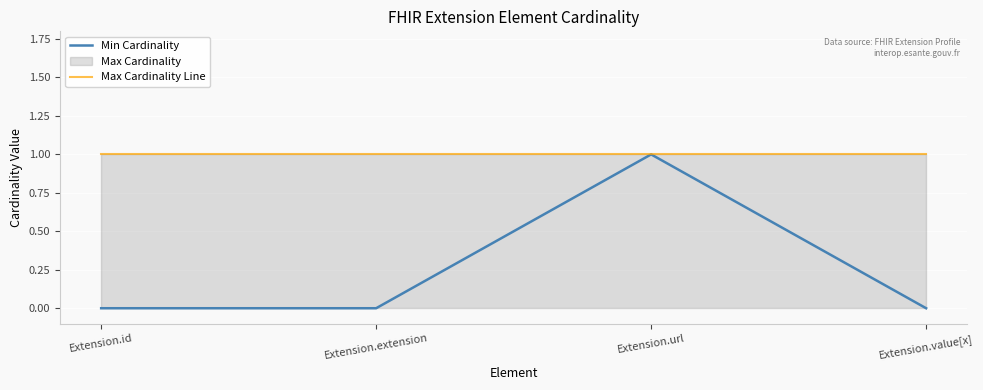

True or false: Max Cardinality Line and Min Cardinality intersect in this chart.

False